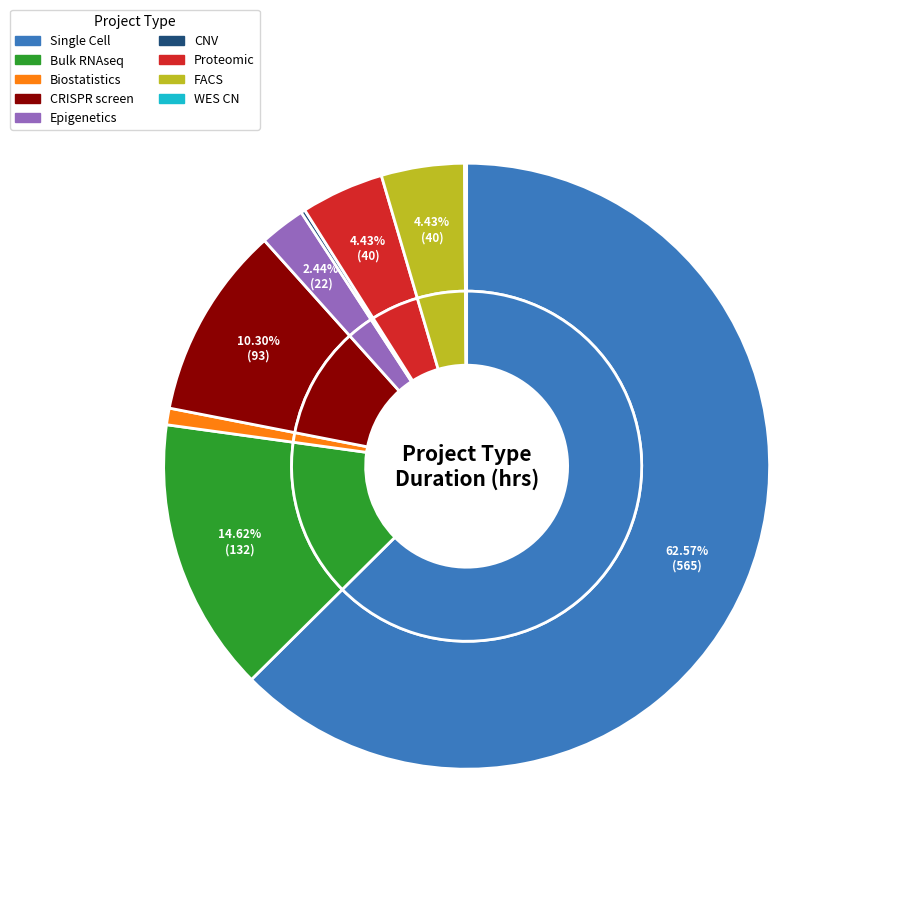

To the nearest percent, what is the average slice percentage?

11%